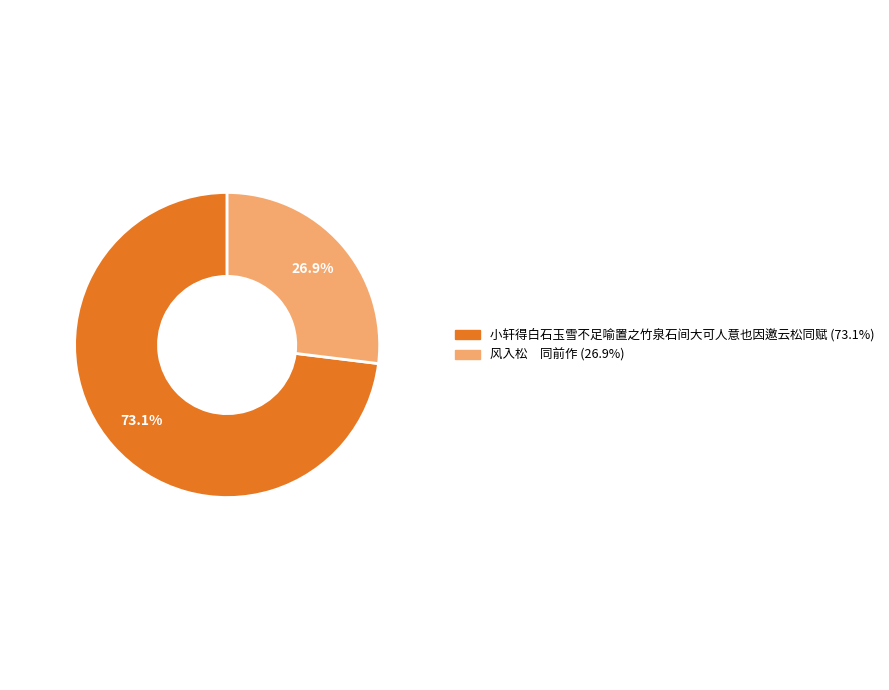

Which slice is the smallest?

风入松 同前作